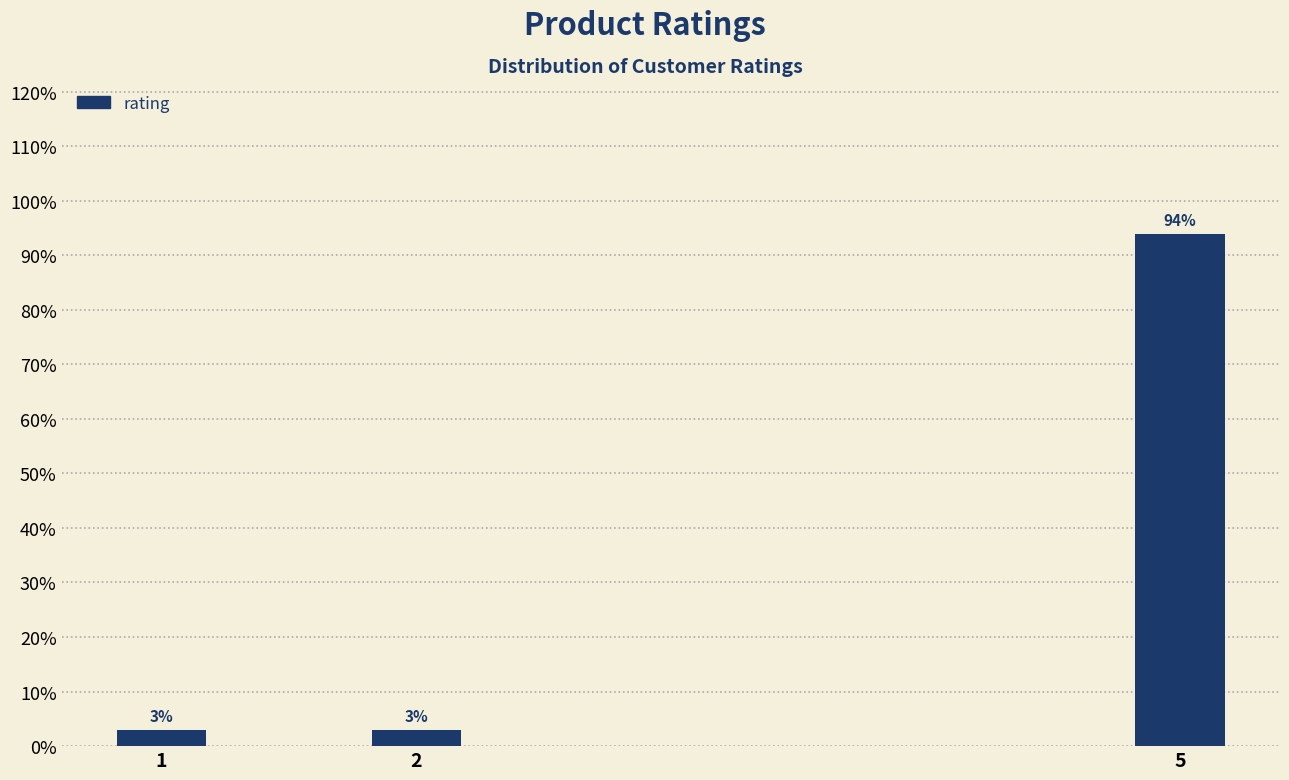

Read the value at 5.

93.9